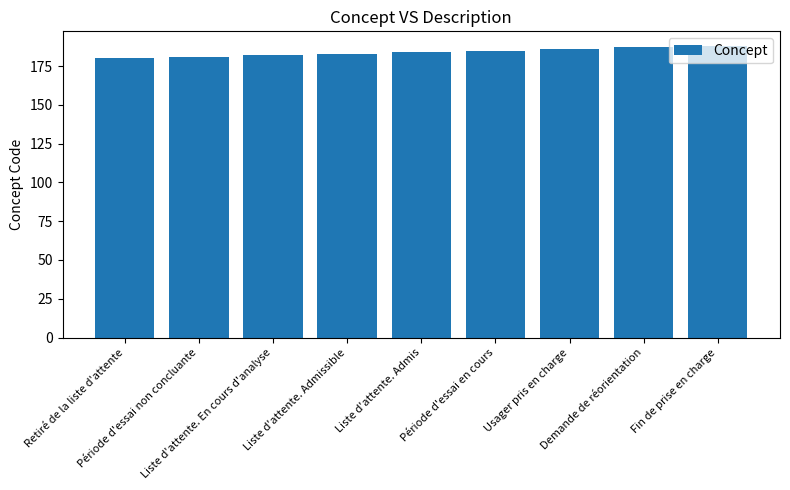

How many data points are less than 184?

4